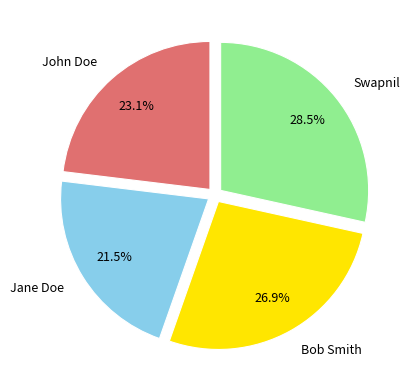

How many segments does this pie chart have?

4